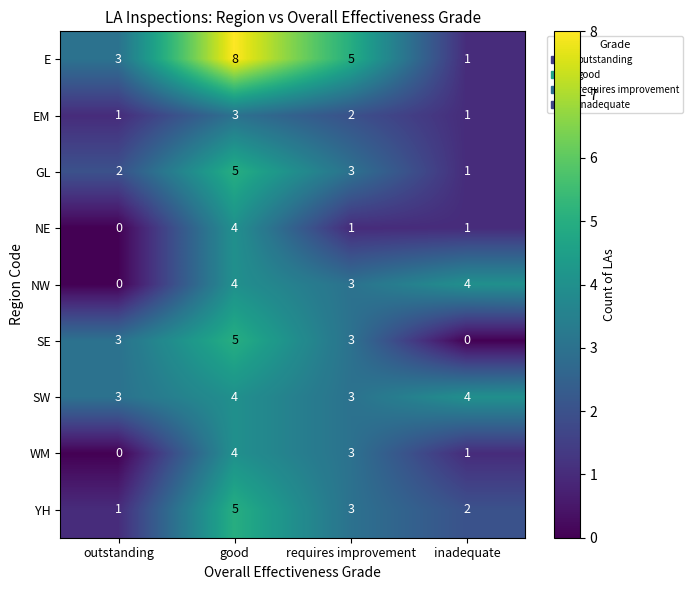

Which series has the widest spread of values?

E